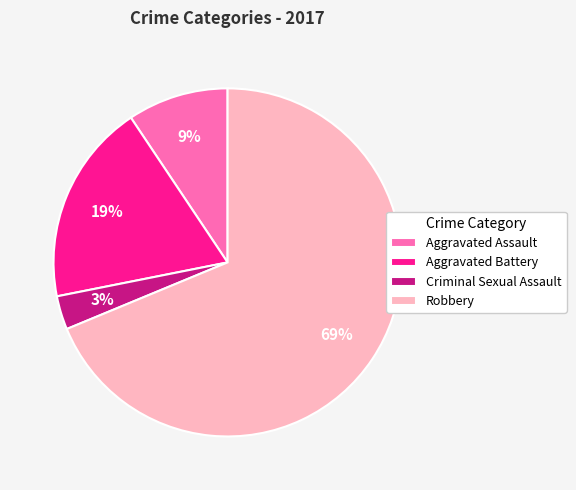

Which has a higher value, Criminal Sexual Assault or Aggravated Assault?

Aggravated Assault